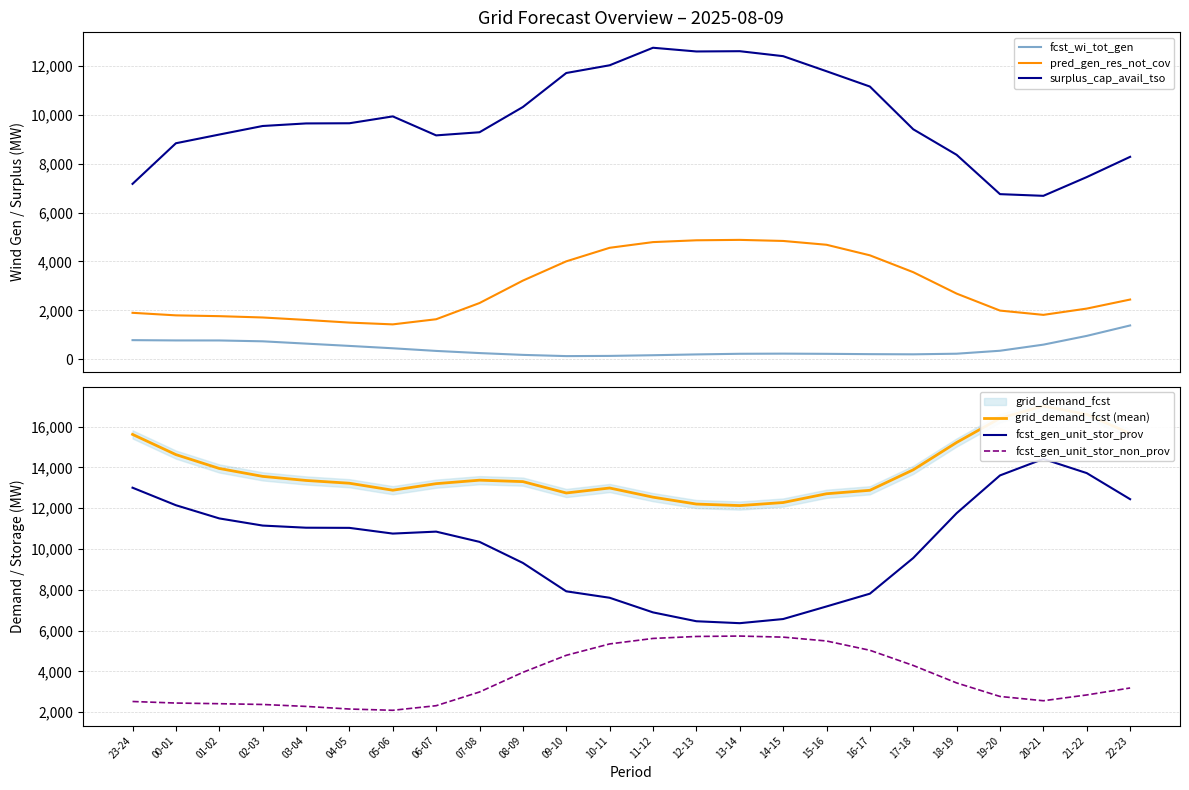

The value of fcst_gen_unit_stor_prov at 21-22 is 8695. True or false?

False